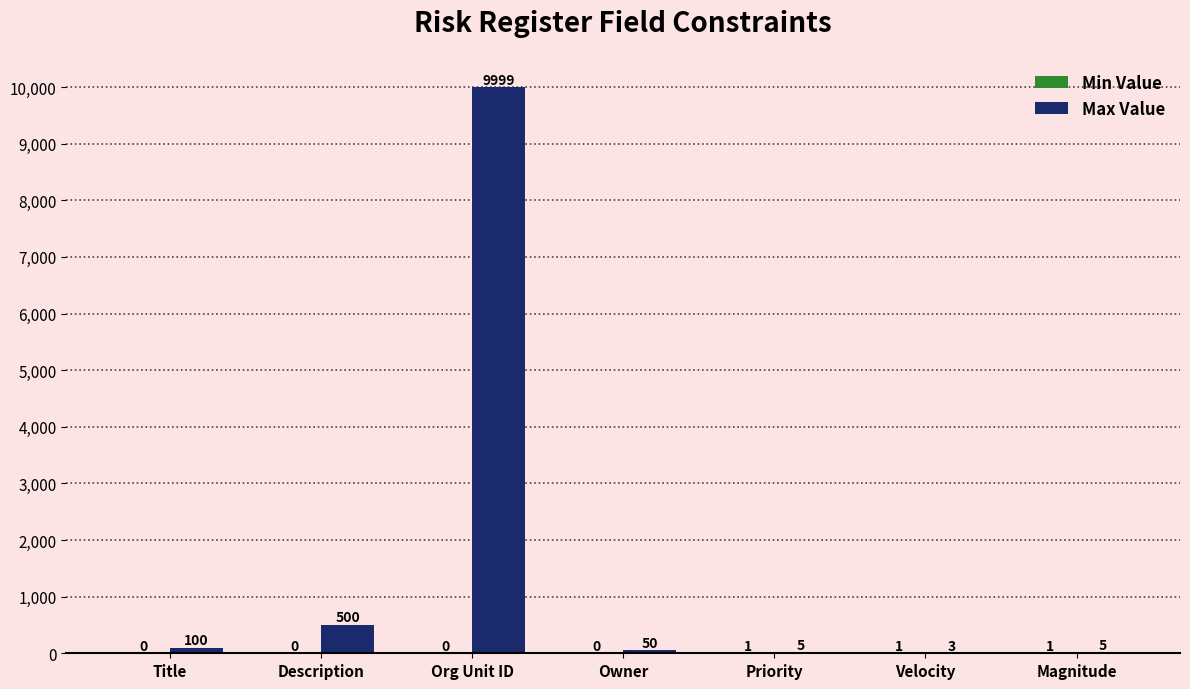

The value of Max Value at Org Unit ID is 9999. True or false?

True